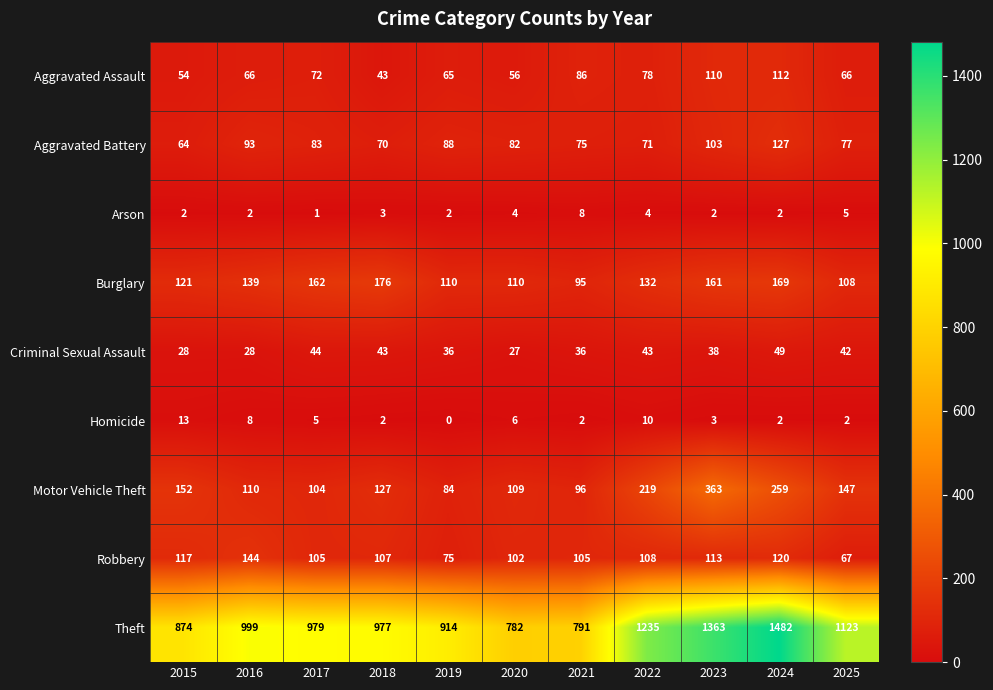

Count the number of data series in this chart.

9